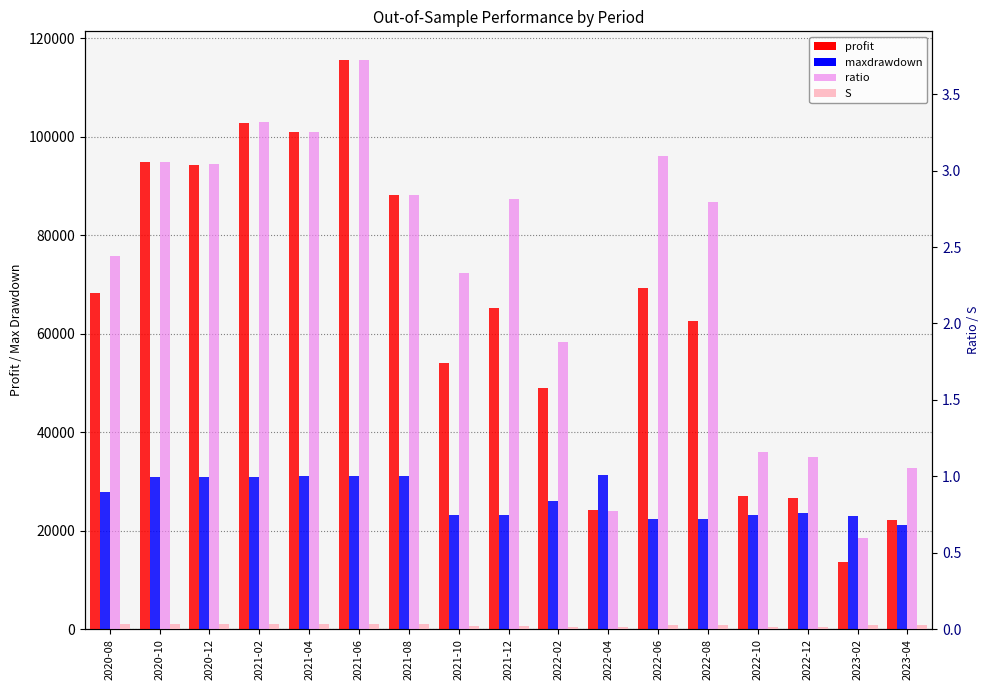

What is the greatest value displayed?

115609.7